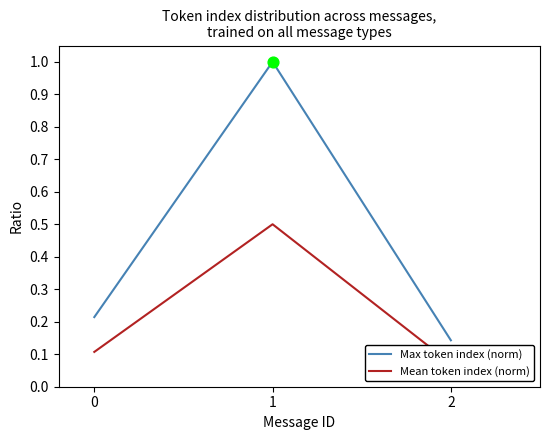

Which series has the widest spread of Y values?

Max token index (norm)